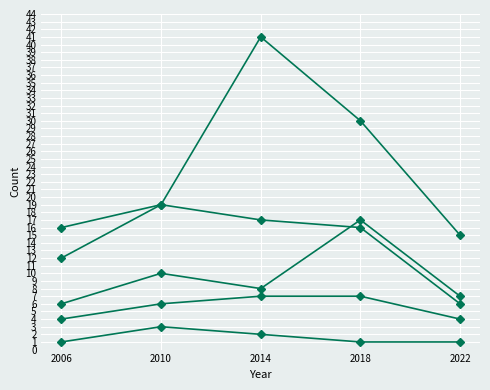

True or false: Alpine skiing has a value of 8 at 2018.

False